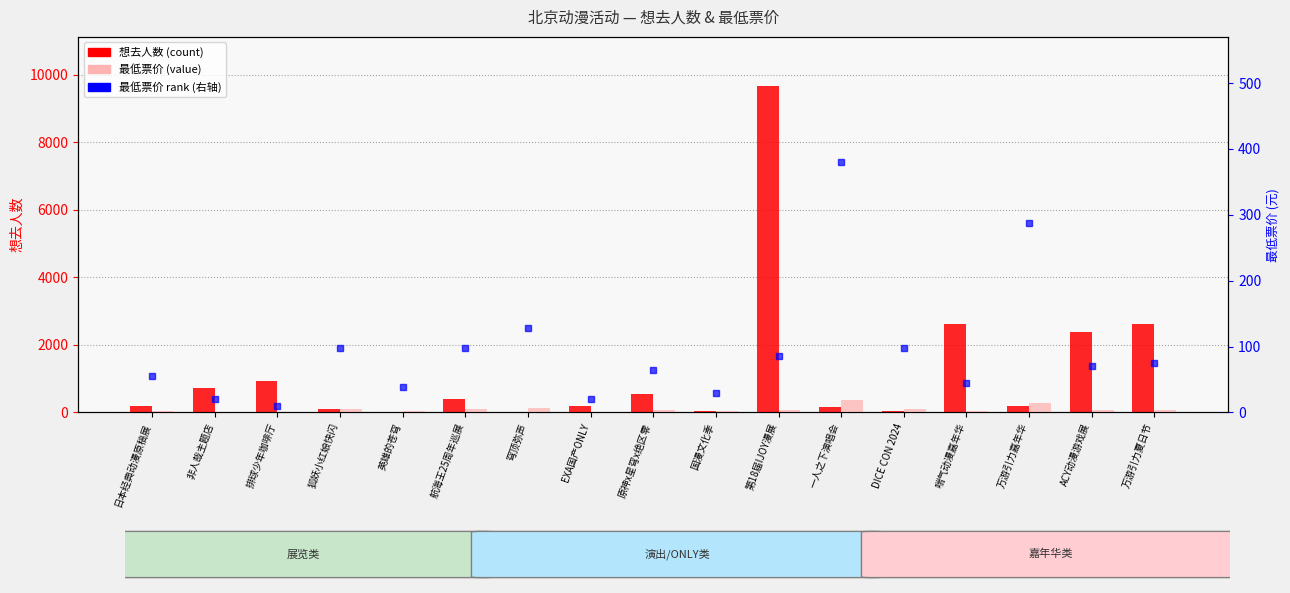

Reading left to right, transcribe all the data shown in this chart.

想去人数: 204.0	719.0	940.0	109.0	9.0	382.0	6.0	179.0	536.0	48.0	9665.0	161.0	50.0	2603.0	203.0	2378.0	2618.0
最低票价: 55.0	20.0	10.0	98.0	38.0	98.0	128.0	20.0	65.0	30.0	85.0	380.0	98.0	44.1	288.0	70.0	75.0
最低票价(右轴): 55.0	20.0	10.0	98.0	38.0	98.0	128.0	20.0	65.0	30.0	85.0	380.0	98.0	44.1	288.0	70.0	75.0